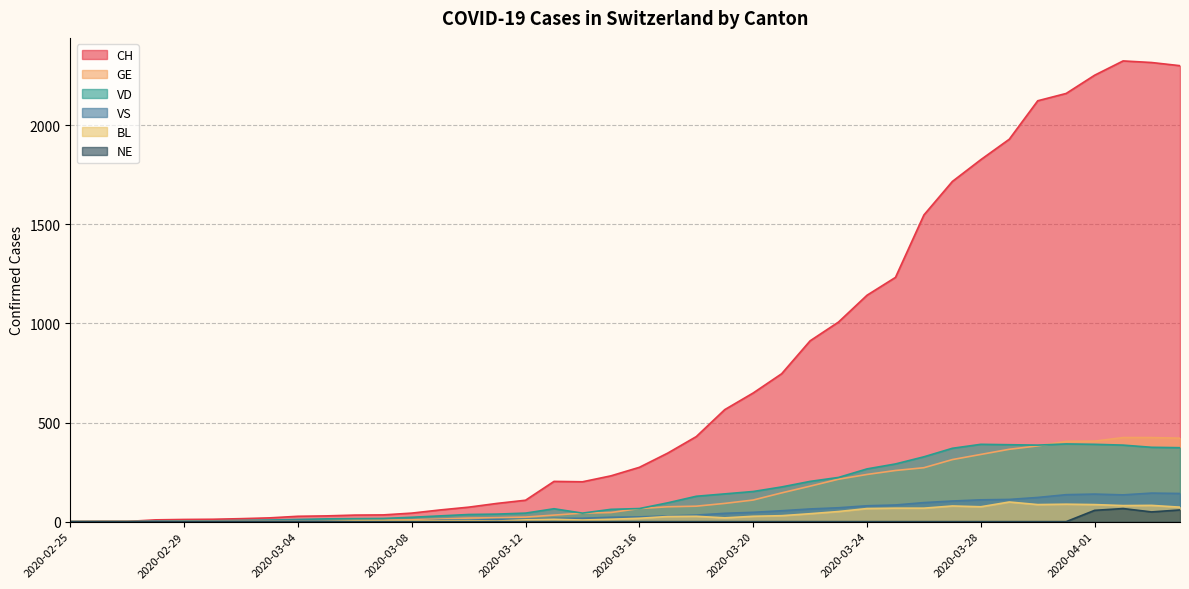

What is the average value of the CH series?

725